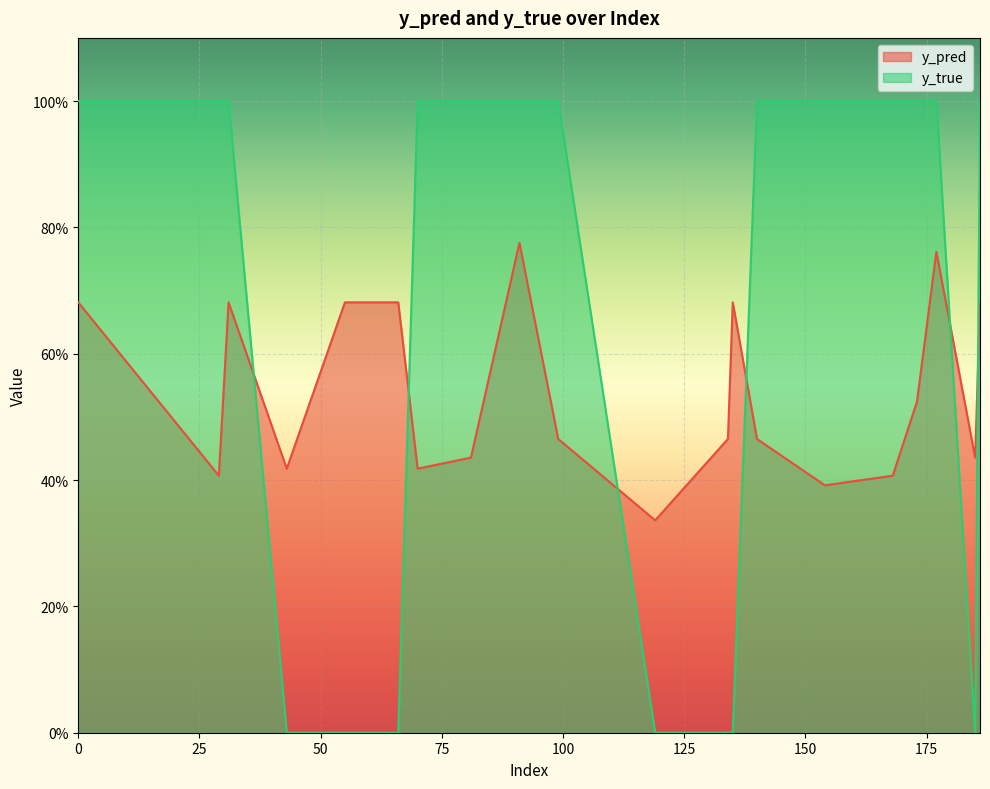

Reading left to right, extract all data points from this chart.

y_pred: 0=0.7	29=0.4	31=0.7	43=0.4	55=0.7	66=0.7	70=0.4	81=0.4	91=0.8	99=0.5	119=0.3	134=0.5	135=0.7	140=0.5	154=0.4	168=0.4	173=0.5	177=0.8	185=0.4	186=0.7
y_true: 0=1.0	29=1.0	31=1.0	43=0.0	55=0.0	66=0.0	70=1.0	81=1.0	91=1.0	99=1.0	119=0.0	134=0.0	135=0.0	140=1.0	154=1.0	168=1.0	173=1.0	177=1.0	185=0.0	186=1.0